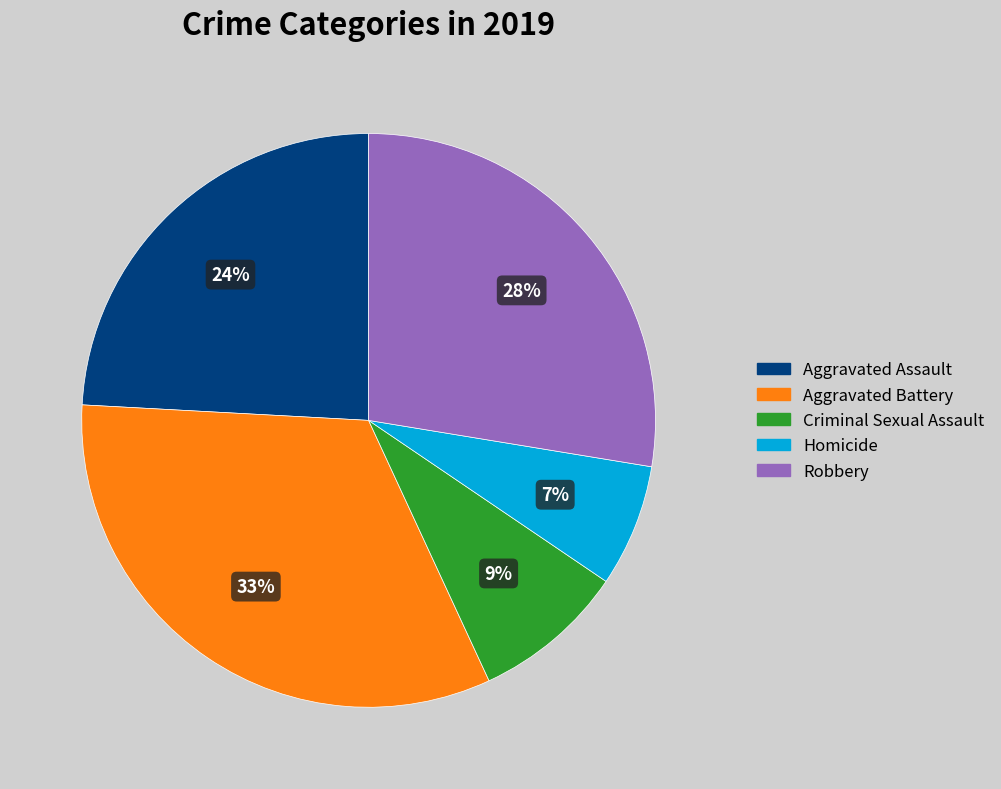

Count the number of slices in the pie.

5